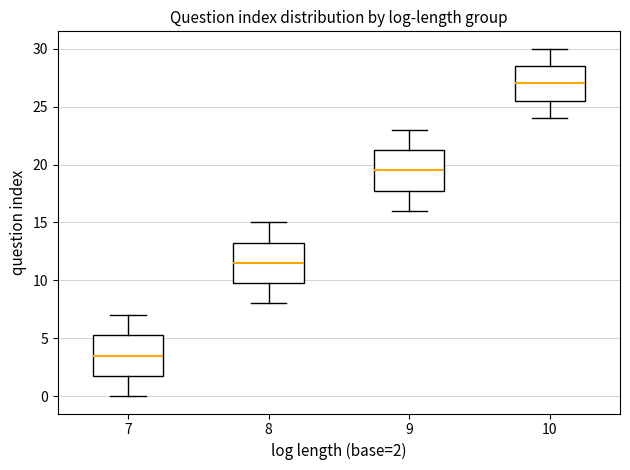

Reading left to right, read every box against the y-axis: the position of its median line, the range the box covers, and the ends of its whiskers. The values are not printed on the chart, so give them approximately, as read against the axis.

7: median 3.5, box 2.0 to 5.5, whiskers 0.0 to 7.0
8: median 11.5, box 10.0 to 13.5, whiskers 8.0 to 15.0
9: median 19.5, box 18.0 to 21.5, whiskers 16.0 to 23.0
10: median 27.0, box 25.5 to 28.5, whiskers 24.0 to 30.0